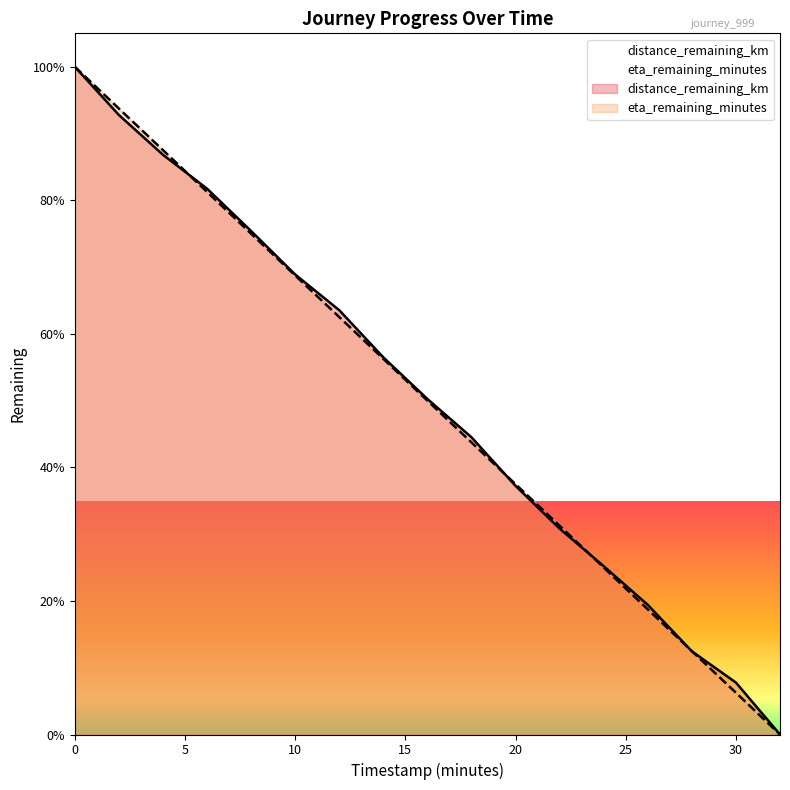

What is the greatest value displayed?

100.0